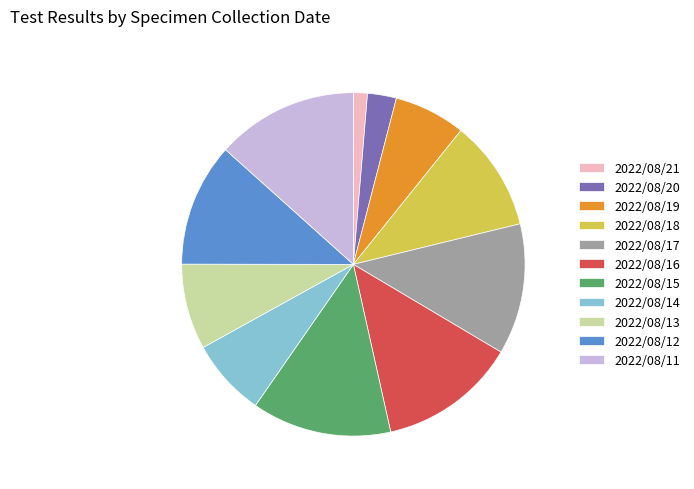

The 2022/08/11 slice represents 13% of the pie. True or false?

True